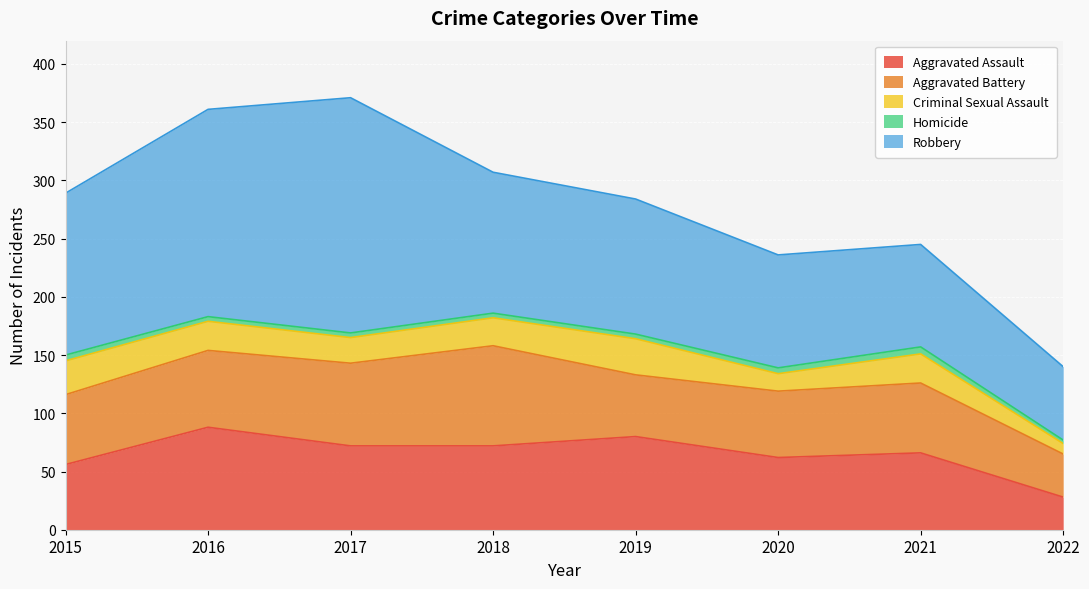

At which label does Aggravated Battery first exceed 60?

2016